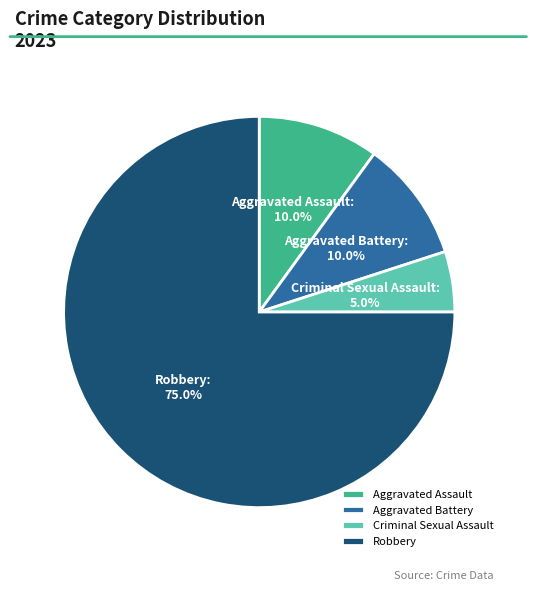

Which category has the biggest portion of the pie?

Robbery